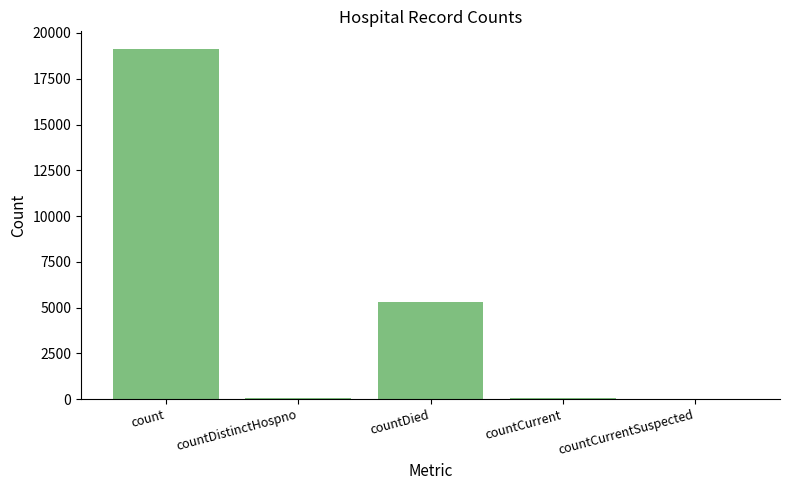

Are the bars grouped side by side (vs. stacked)?

No